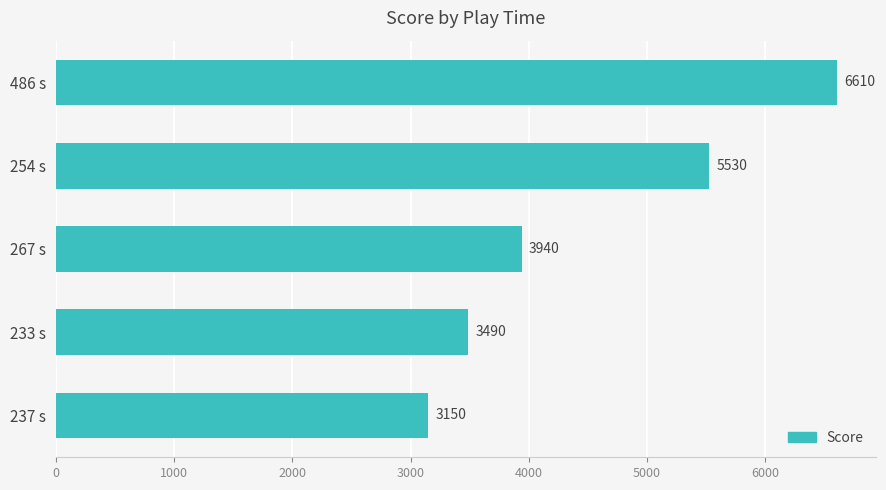

What is the change in value from 254 s to 233 s?

-2040